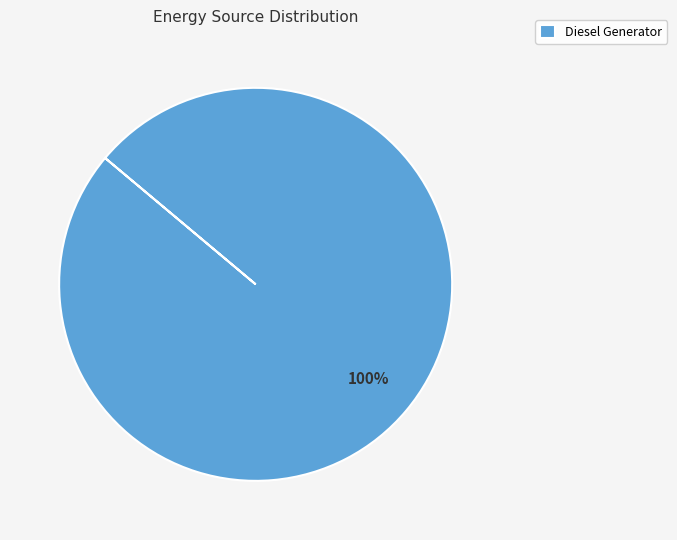

How many slices are in this pie chart?

1